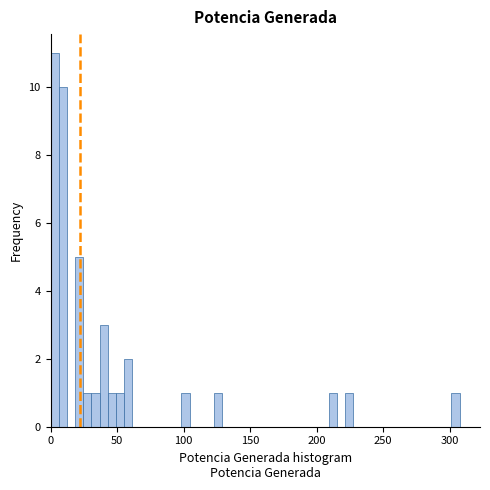

Around what value on the x-axis is the tallest bar? Give the approximate position of its centre, as read against the axis.

5